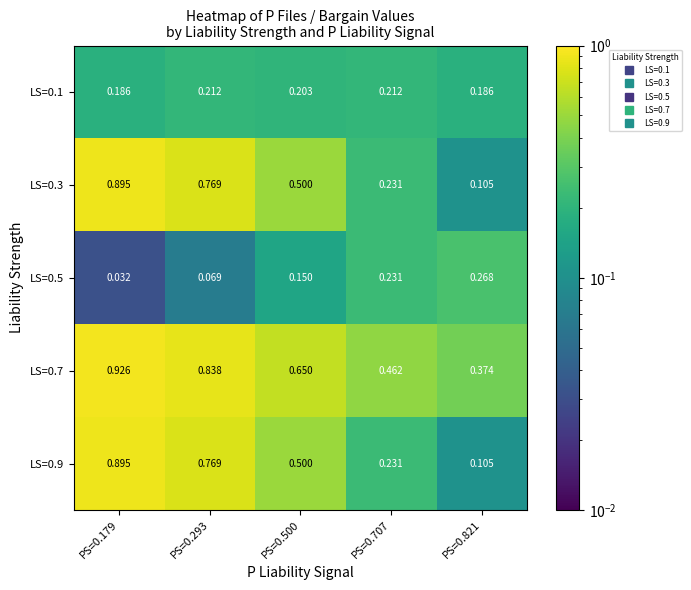

Is the value of LS=0.3 at PS=0.293 greater than the value of LS=0.9 at PS=0.821?

Yes